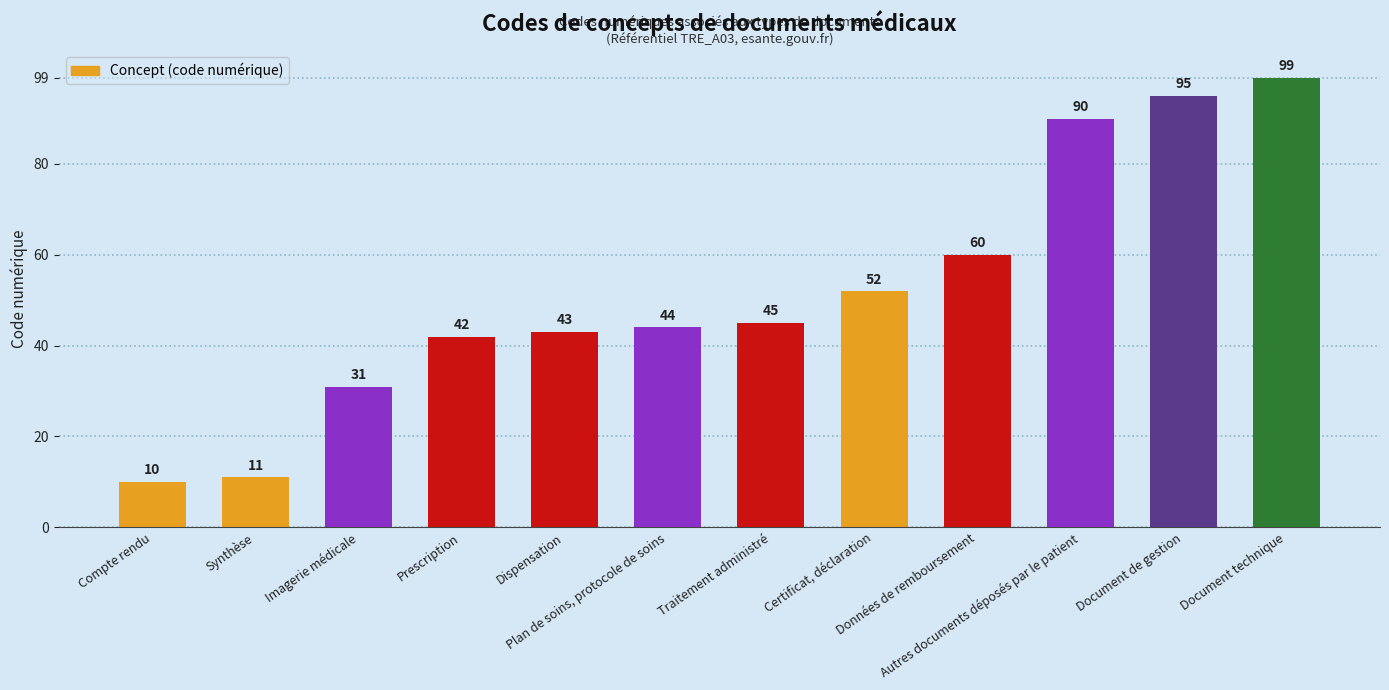

Approximately how many times larger is the value at Synthèse compared to Compte rendu?

1.1